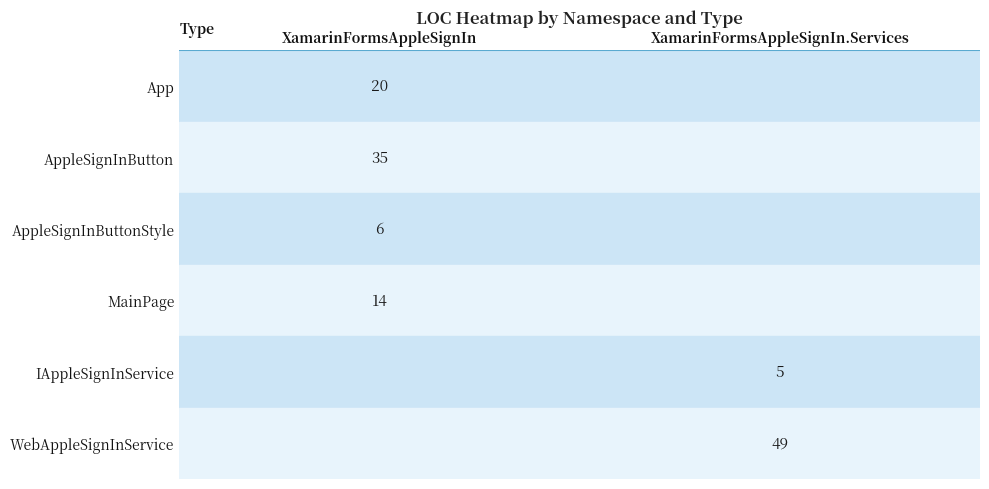

Is the value of App at XamarinFormsAppleSignIn greater than the value of AppleSignInButtonStyle at XamarinFormsAppleSignIn?

Yes